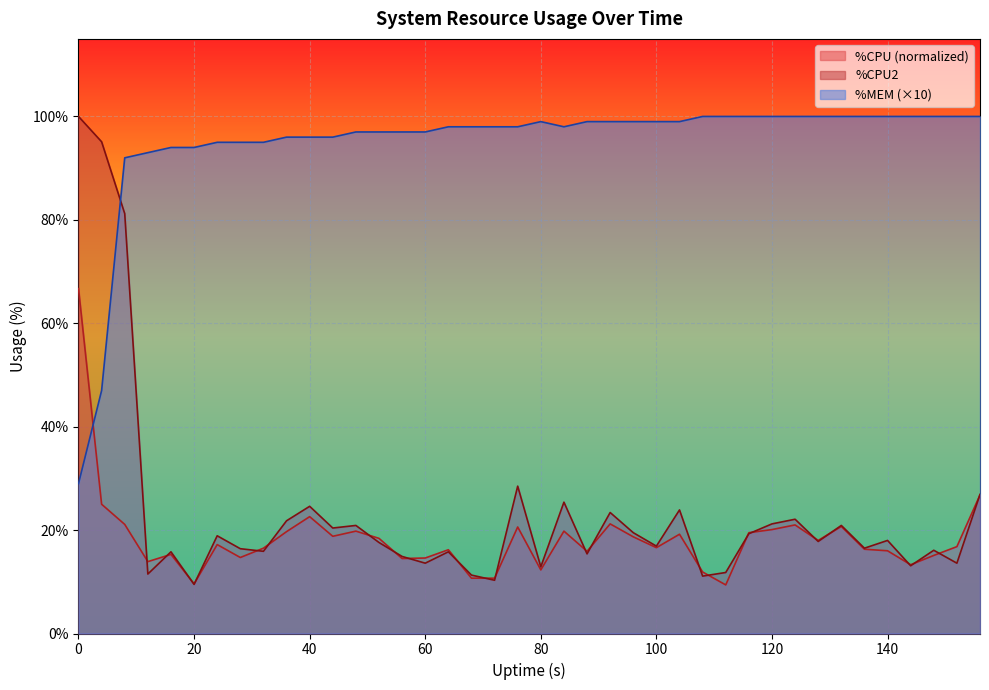

Which series has the largest total across all categories?

%MEM (×10)